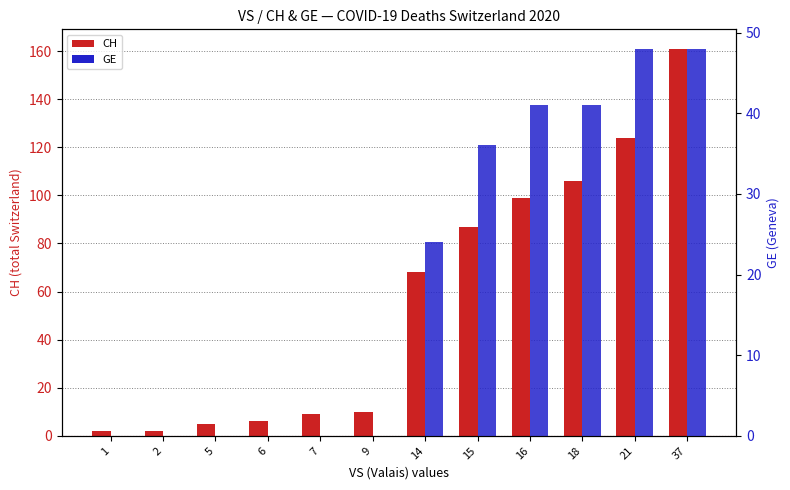

At which label does CH first exceed 68?

15